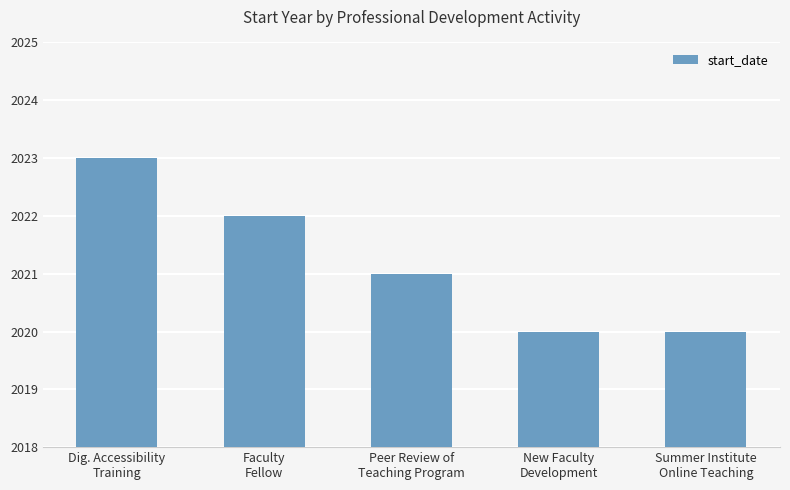

What is the average value?

2021